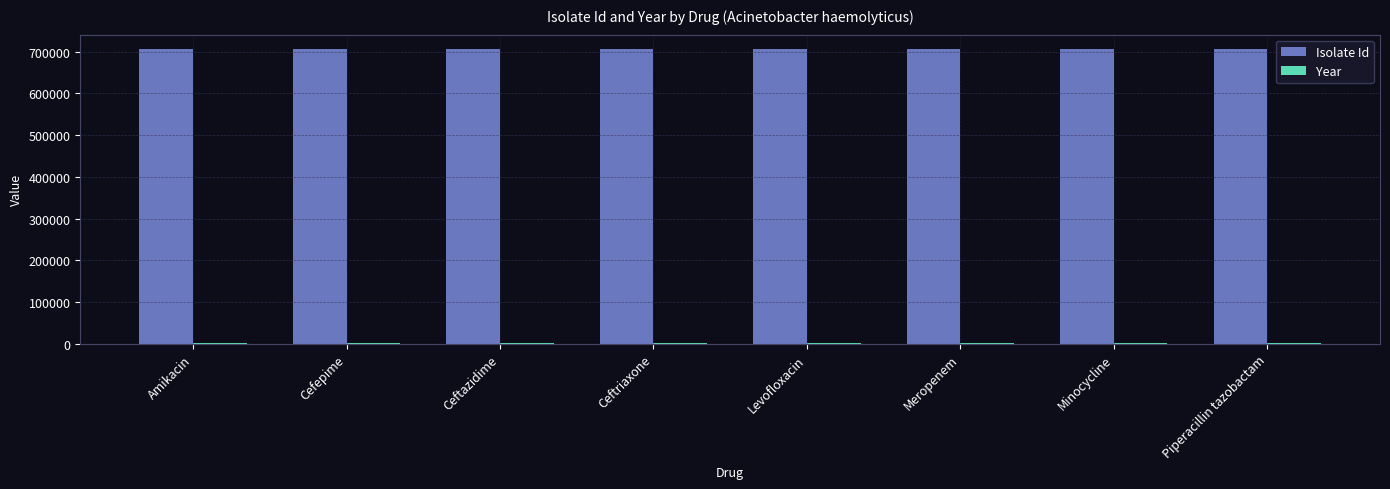

Which series has the largest total across all categories?

Isolate Id